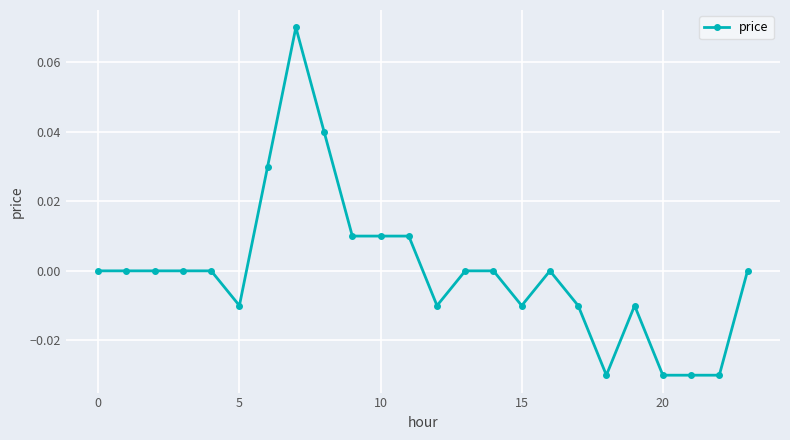

How many lines are shown in the chart?

1